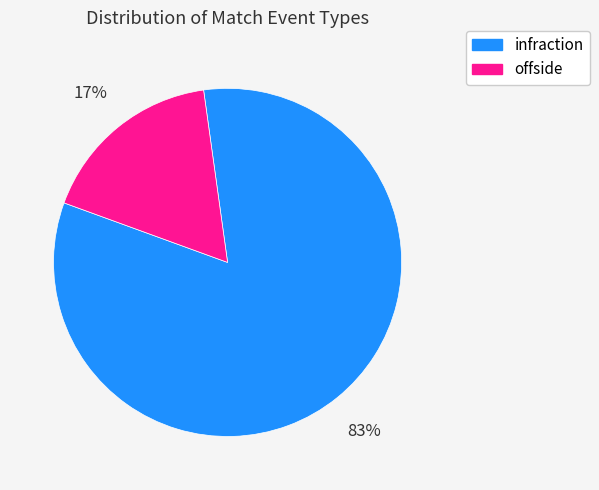

Is it true that offside is 17% of the pie?

True